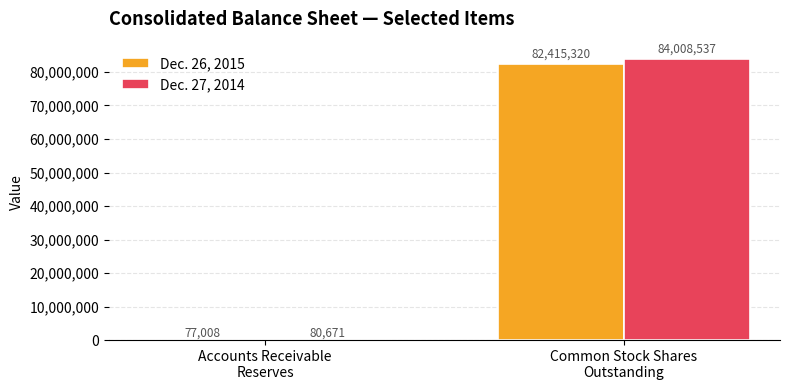

What is the sum of the Dec. 27, 2014 values at Accounts Receivable
Reserves and Common Stock Shares
Outstanding?

84089208